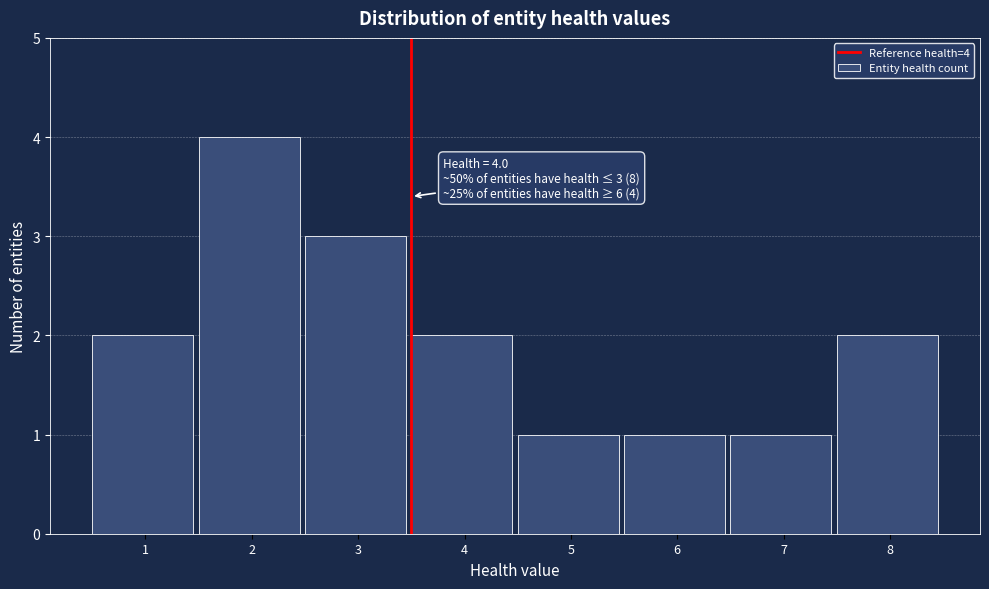

Reading right to left, list all the values displayed in this chart.

8=2	7=1	6=1	5=1	4=2	3=3	2=4	1=2